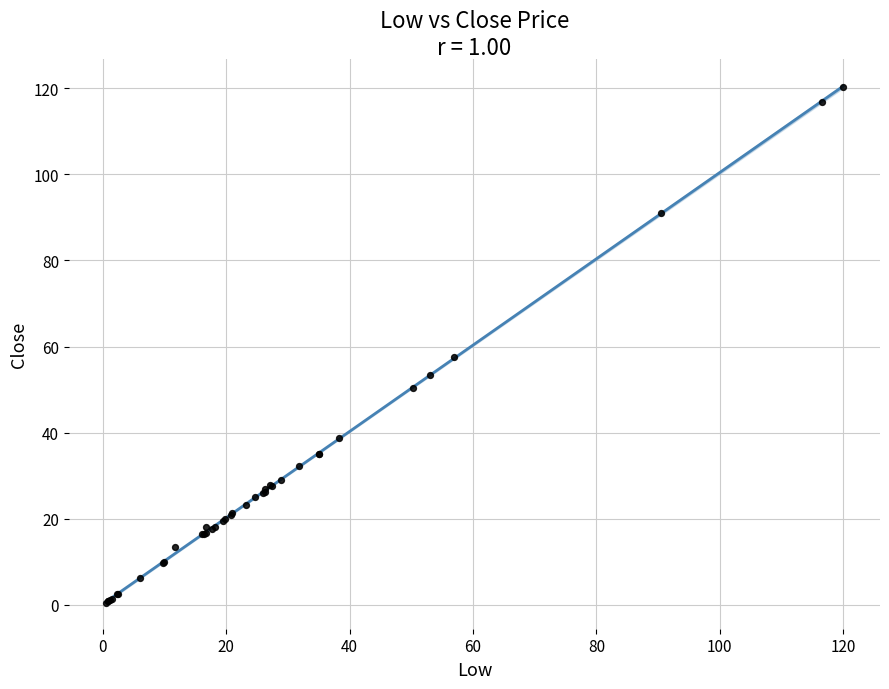

What Y value in the scatter plot is closest to 60?

57.5